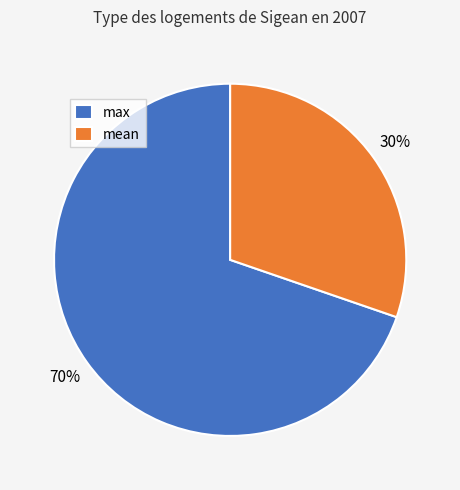

Is it true that mean is 10% of the pie?

False